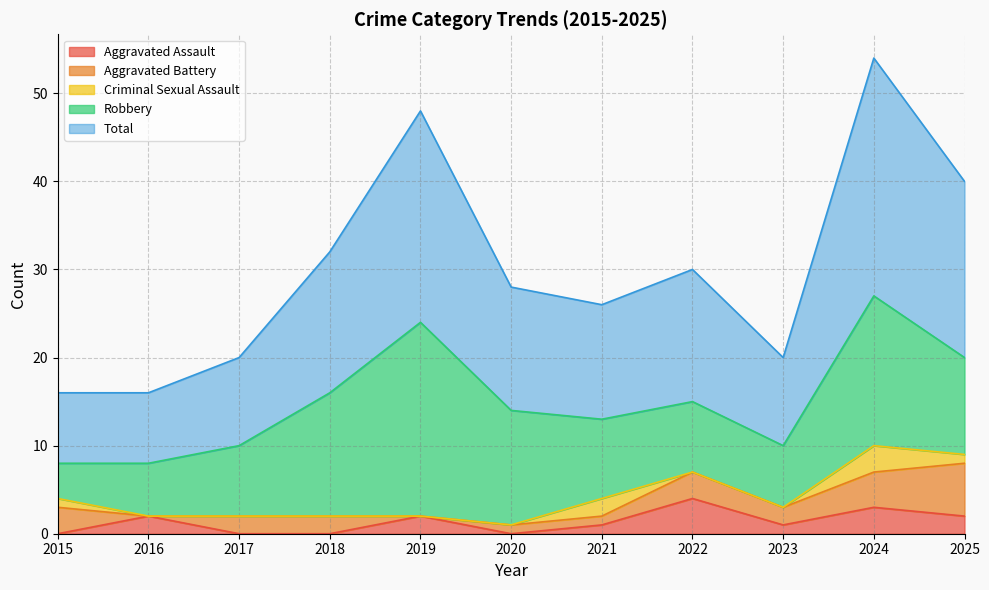

What is the difference between the maximum and minimum values in the Total series?

19